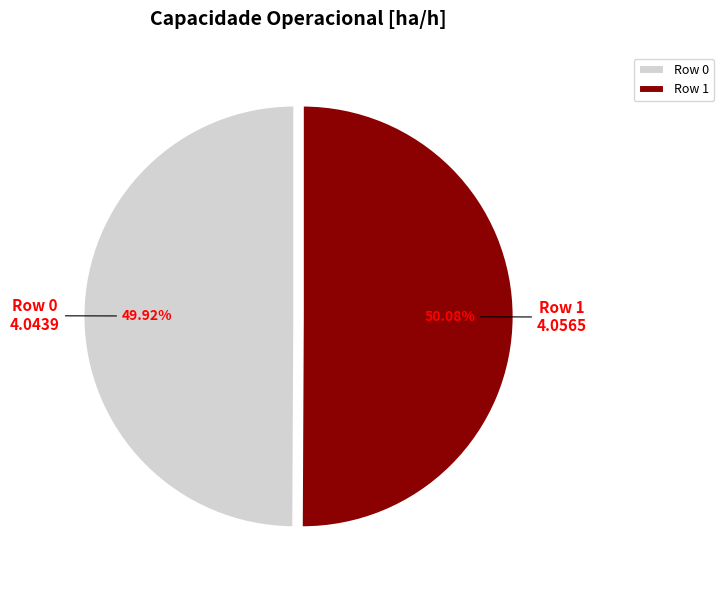

Is it true that Row 0 is 38% of the pie?

False